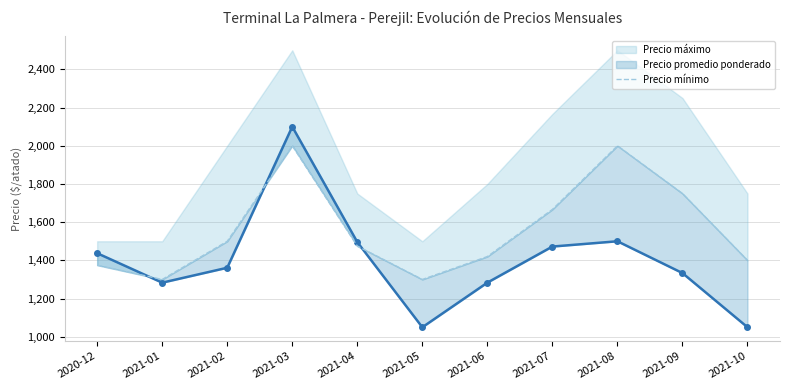

At which category does the chart reach its peak across all series?

2021-03